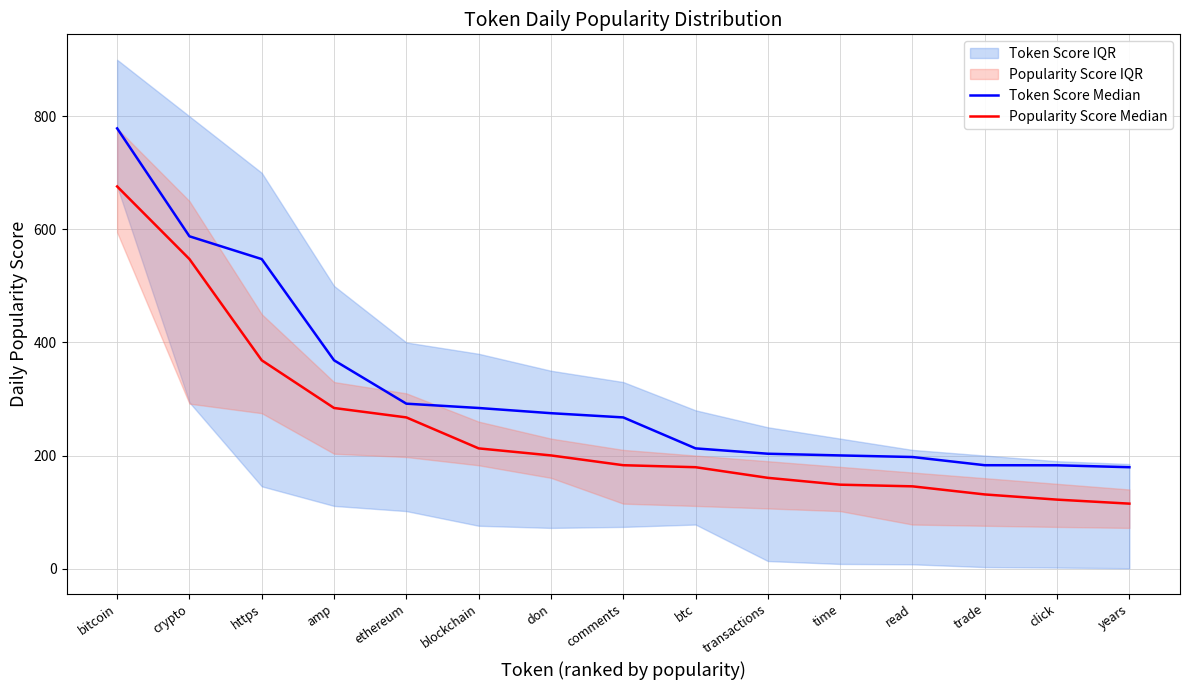

At which category is the sum across all series the highest?

bitcoin